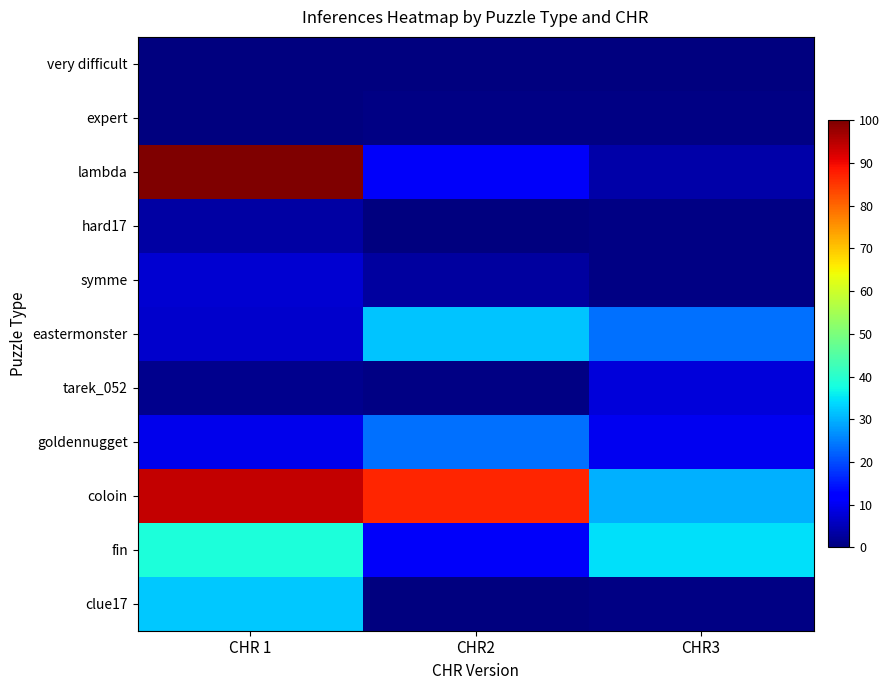

Reading left to right, what are all the values shown in this chart?

very difficult: CHR 1=0.1	CHR2=0.0	CHR3=0.3
expert: CHR 1=0.2	CHR2=0.4	CHR3=0.7
lambda: CHR 1=100.0	CHR2=10.9	CHR3=3.8
hard17: CHR 1=3.2	CHR2=0.3	CHR3=0.6
symme: CHR 1=7.2	CHR2=3.0	CHR3=0.7
eastermonster: CHR 1=6.8	CHR2=31.9	CHR3=23.5
tarek_052: CHR 1=1.5	CHR2=0.7	CHR3=7.9
goldennugget: CHR 1=9.6	CHR2=23.6	CHR3=9.9
coloin: CHR 1=94.0	CHR2=86.8	CHR3=29.8
fin: CHR 1=38.6	CHR2=10.6	CHR3=34.6
clue17: CHR 1=32.2	CHR2=0.1	CHR3=0.4